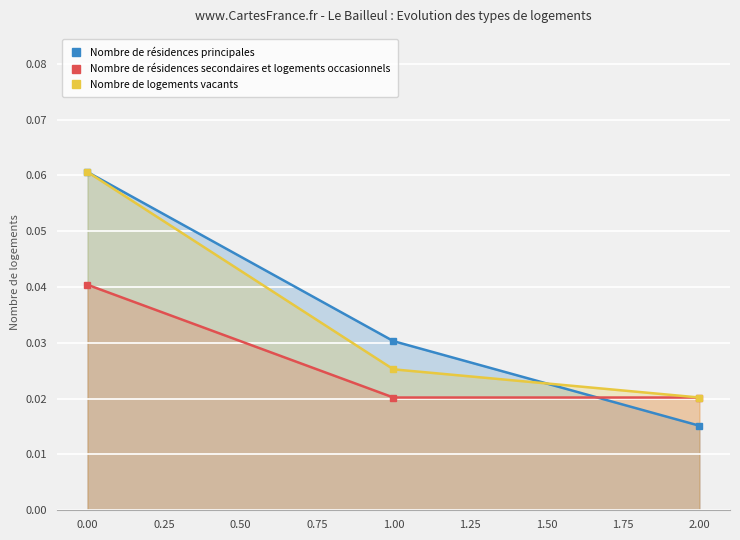

What is the sum of all Nombre de logements vacants values?

0.1